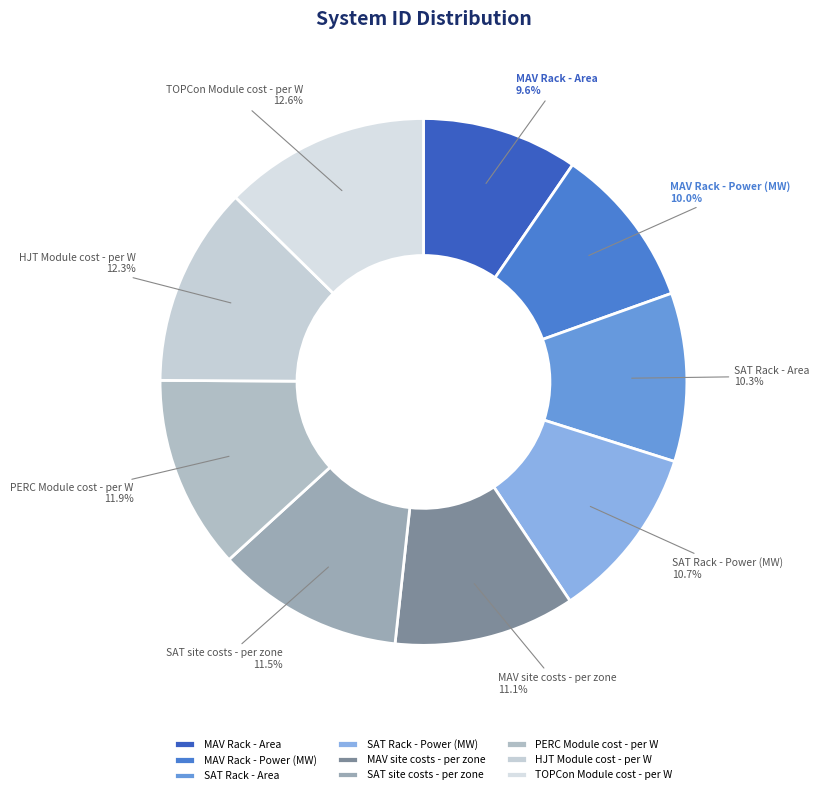

Count the number of slices in the pie.

9